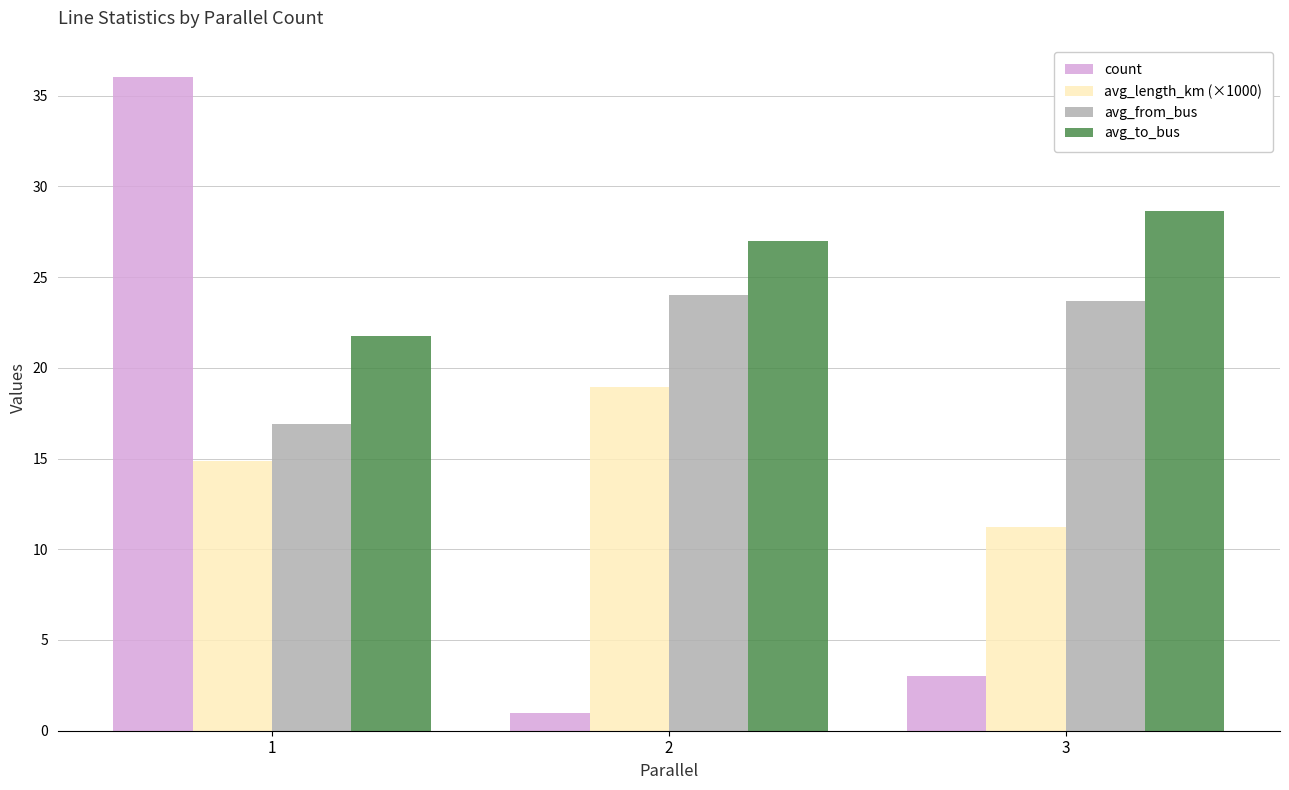

At how many categories does at least one series exceed 14?

3